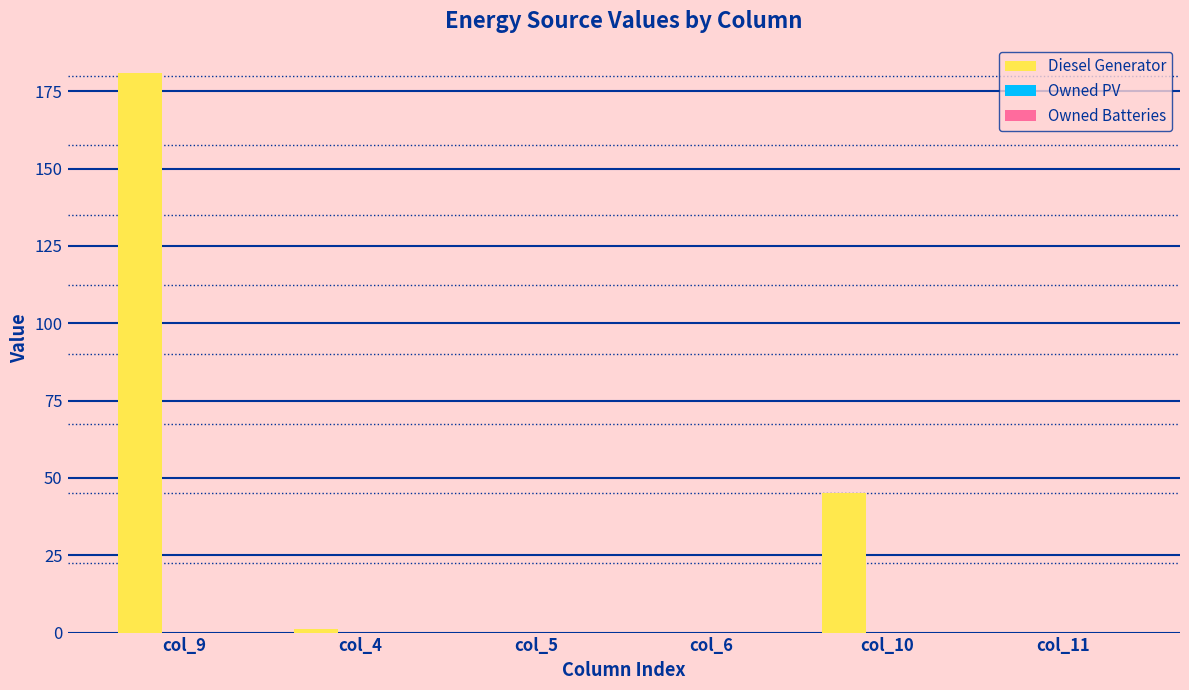

Approximately how many times larger is the value at col_9 compared to col_10?

4.0